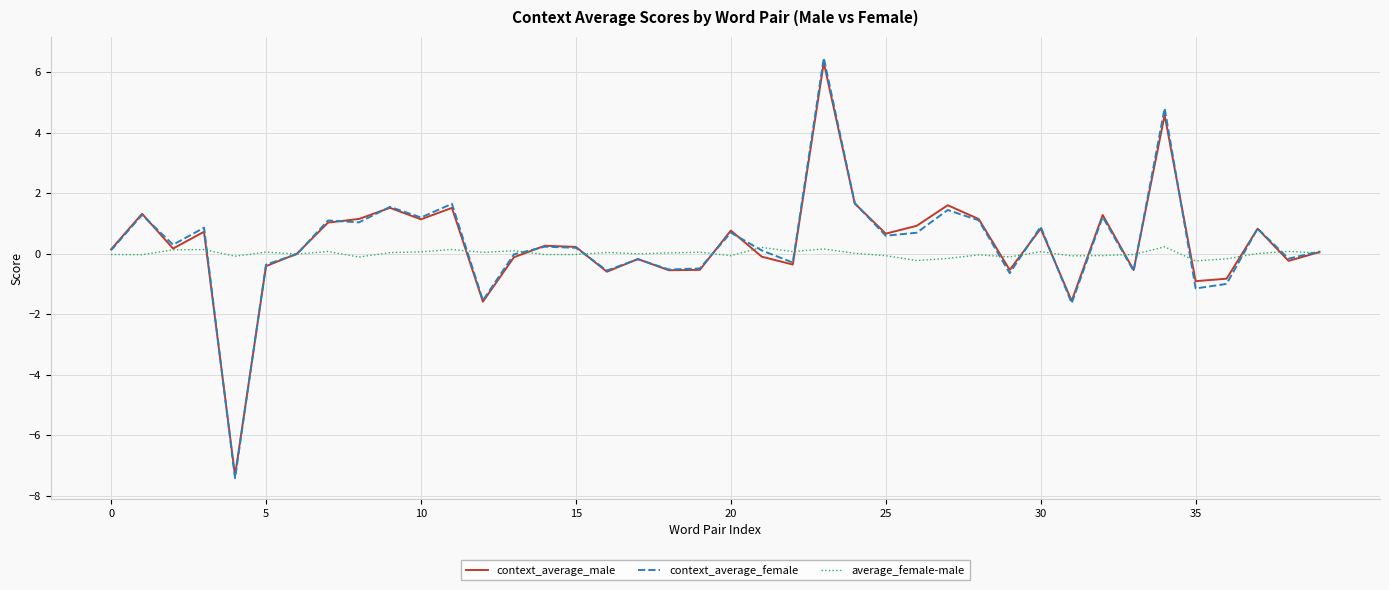

What is the greatest value displayed?

6.5